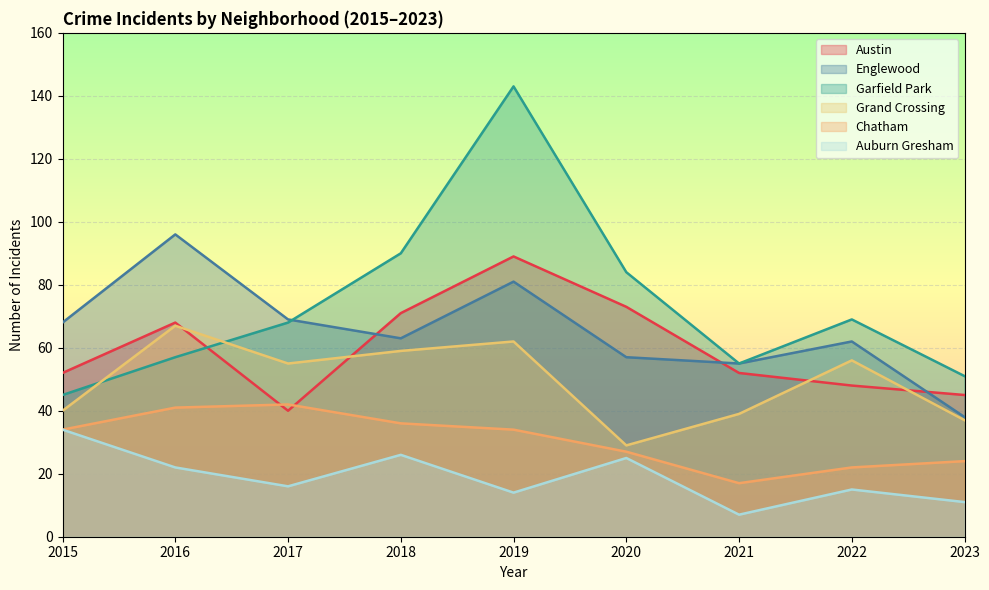

What is the sum of all Englewood values?

589